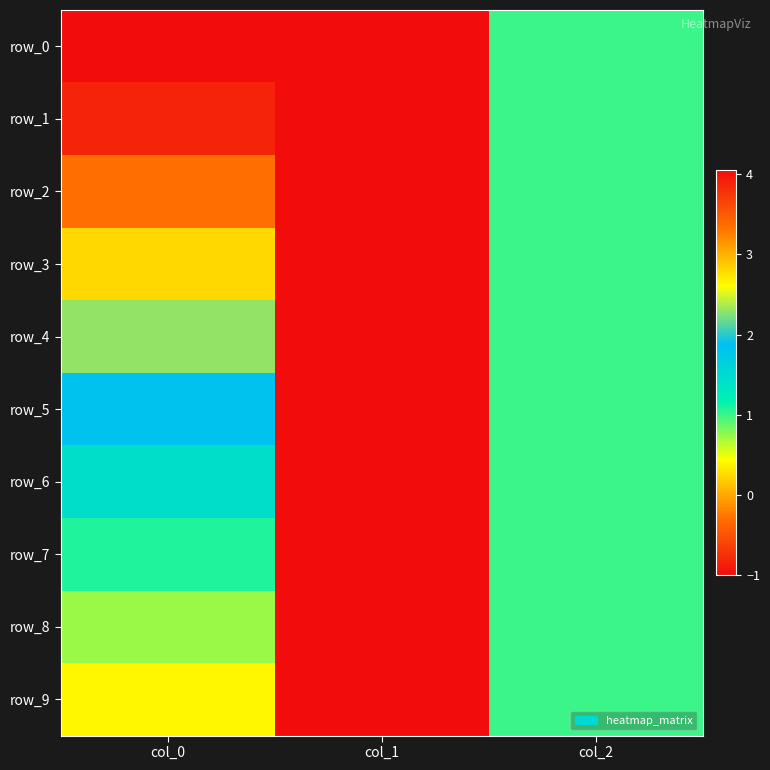

Which has a higher value, col_1 or col_0?

col_0